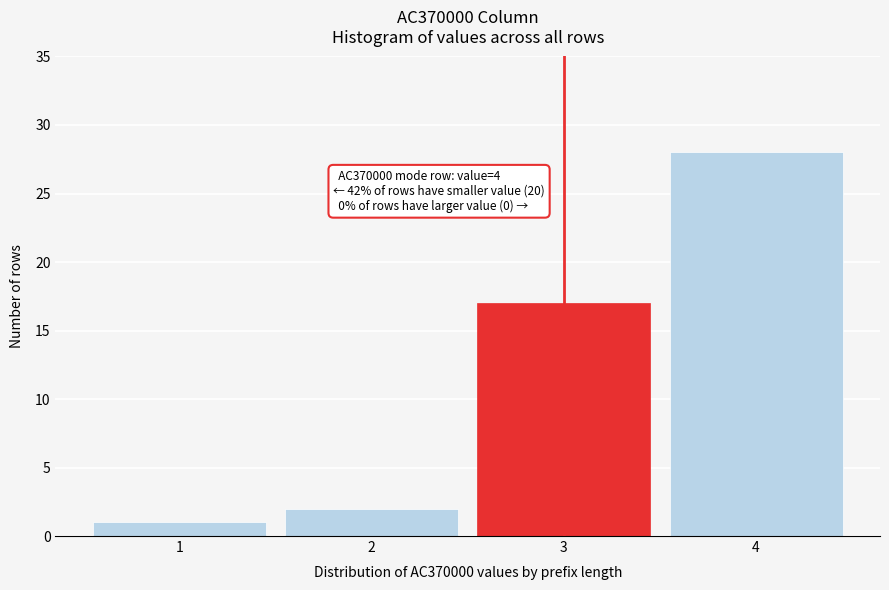

Over which range of the x-axis is the bar tallest?

3.5 to 4.5